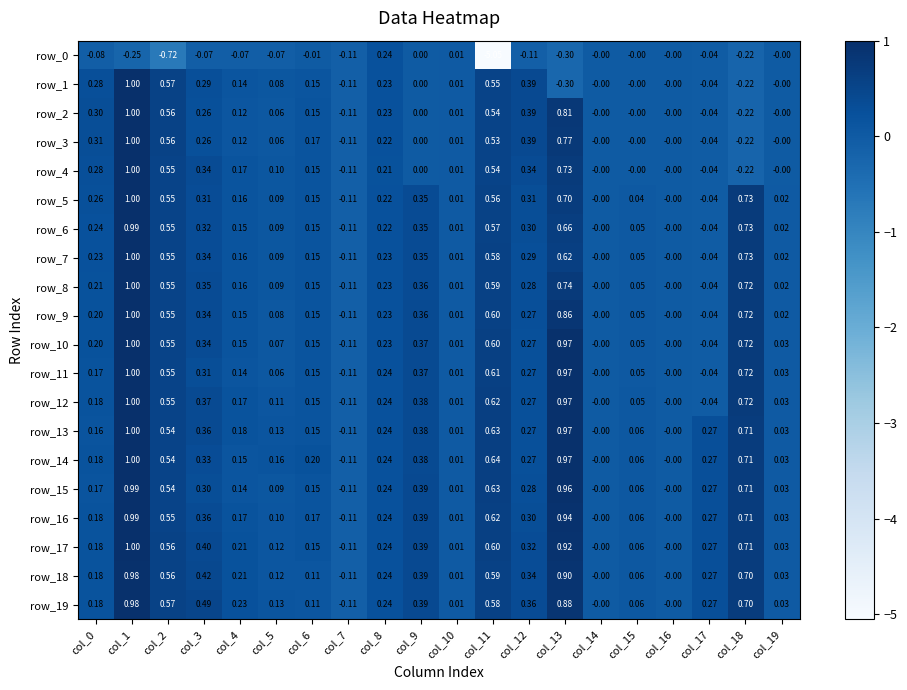

Reading left to right, list all the values displayed in this chart.

row_0: col_0=-0.1	col_1=-0.2	col_2=-0.7	col_3=-0.1	col_4=-0.1	col_5=-0.1	col_6=-0.0	col_7=-0.1	col_8=0.2	col_9=0.0	col_10=0.0	col_11=-5.1	col_12=-0.1	col_13=-0.3	col_14=-0.0	col_15=-0.0	col_16=-0.0	col_17=-0.0	col_18=-0.2	col_19=-0.0
row_1: col_0=0.3	col_1=1.0	col_2=0.6	col_3=0.3	col_4=0.1	col_5=0.1	col_6=0.1	col_7=-0.1	col_8=0.2	col_9=0.0	col_10=0.0	col_11=0.5	col_12=0.4	col_13=-0.3	col_14=-0.0	col_15=-0.0	col_16=-0.0	col_17=-0.0	col_18=-0.2	col_19=-0.0
row_2: col_0=0.3	col_1=1.0	col_2=0.6	col_3=0.3	col_4=0.1	col_5=0.1	col_6=0.2	col_7=-0.1	col_8=0.2	col_9=0.0	col_10=0.0	col_11=0.5	col_12=0.4	col_13=0.8	col_14=-0.0	col_15=-0.0	col_16=-0.0	col_17=-0.0	col_18=-0.2	col_19=-0.0
row_3: col_0=0.3	col_1=1.0	col_2=0.6	col_3=0.3	col_4=0.1	col_5=0.1	col_6=0.2	col_7=-0.1	col_8=0.2	col_9=0.0	col_10=0.0	col_11=0.5	col_12=0.4	col_13=0.8	col_14=-0.0	col_15=-0.0	col_16=-0.0	col_17=-0.0	col_18=-0.2	col_19=-0.0
row_4: col_0=0.3	col_1=1.0	col_2=0.5	col_3=0.3	col_4=0.2	col_5=0.1	col_6=0.2	col_7=-0.1	col_8=0.2	col_9=0.0	col_10=0.0	col_11=0.5	col_12=0.3	col_13=0.7	col_14=-0.0	col_15=-0.0	col_16=-0.0	col_17=-0.0	col_18=-0.2	col_19=-0.0
row_5: col_0=0.3	col_1=1.0	col_2=0.5	col_3=0.3	col_4=0.2	col_5=0.1	col_6=0.2	col_7=-0.1	col_8=0.2	col_9=0.3	col_10=0.0	col_11=0.6	col_12=0.3	col_13=0.7	col_14=-0.0	col_15=0.0	col_16=-0.0	col_17=-0.0	col_18=0.7	col_19=0.0
row_6: col_0=0.2	col_1=1.0	col_2=0.5	col_3=0.3	col_4=0.2	col_5=0.1	col_6=0.2	col_7=-0.1	col_8=0.2	col_9=0.3	col_10=0.0	col_11=0.6	col_12=0.3	col_13=0.7	col_14=-0.0	col_15=0.0	col_16=-0.0	col_17=-0.0	col_18=0.7	col_19=0.0
row_7: col_0=0.2	col_1=1.0	col_2=0.5	col_3=0.3	col_4=0.2	col_5=0.1	col_6=0.2	col_7=-0.1	col_8=0.2	col_9=0.4	col_10=0.0	col_11=0.6	col_12=0.3	col_13=0.6	col_14=-0.0	col_15=0.0	col_16=-0.0	col_17=-0.0	col_18=0.7	col_19=0.0
row_8: col_0=0.2	col_1=1.0	col_2=0.5	col_3=0.4	col_4=0.2	col_5=0.1	col_6=0.2	col_7=-0.1	col_8=0.2	col_9=0.4	col_10=0.0	col_11=0.6	col_12=0.3	col_13=0.7	col_14=-0.0	col_15=0.0	col_16=-0.0	col_17=-0.0	col_18=0.7	col_19=0.0
row_9: col_0=0.2	col_1=1.0	col_2=0.5	col_3=0.3	col_4=0.2	col_5=0.1	col_6=0.2	col_7=-0.1	col_8=0.2	col_9=0.4	col_10=0.0	col_11=0.6	col_12=0.3	col_13=0.9	col_14=-0.0	col_15=0.1	col_16=-0.0	col_17=-0.0	col_18=0.7	col_19=0.0
row_10: col_0=0.2	col_1=1.0	col_2=0.5	col_3=0.3	col_4=0.2	col_5=0.1	col_6=0.2	col_7=-0.1	col_8=0.2	col_9=0.4	col_10=0.0	col_11=0.6	col_12=0.3	col_13=1.0	col_14=-0.0	col_15=0.1	col_16=-0.0	col_17=-0.0	col_18=0.7	col_19=0.0
row_11: col_0=0.2	col_1=1.0	col_2=0.5	col_3=0.3	col_4=0.1	col_5=0.1	col_6=0.2	col_7=-0.1	col_8=0.2	col_9=0.4	col_10=0.0	col_11=0.6	col_12=0.3	col_13=1.0	col_14=-0.0	col_15=0.1	col_16=-0.0	col_17=-0.0	col_18=0.7	col_19=0.0
row_12: col_0=0.2	col_1=1.0	col_2=0.5	col_3=0.4	col_4=0.2	col_5=0.1	col_6=0.2	col_7=-0.1	col_8=0.2	col_9=0.4	col_10=0.0	col_11=0.6	col_12=0.3	col_13=1.0	col_14=-0.0	col_15=0.1	col_16=-0.0	col_17=-0.0	col_18=0.7	col_19=0.0
row_13: col_0=0.2	col_1=1.0	col_2=0.5	col_3=0.4	col_4=0.2	col_5=0.1	col_6=0.2	col_7=-0.1	col_8=0.2	col_9=0.4	col_10=0.0	col_11=0.6	col_12=0.3	col_13=1.0	col_14=-0.0	col_15=0.1	col_16=-0.0	col_17=0.3	col_18=0.7	col_19=0.0
row_14: col_0=0.2	col_1=1.0	col_2=0.5	col_3=0.3	col_4=0.1	col_5=0.2	col_6=0.2	col_7=-0.1	col_8=0.2	col_9=0.4	col_10=0.0	col_11=0.6	col_12=0.3	col_13=1.0	col_14=-0.0	col_15=0.1	col_16=-0.0	col_17=0.3	col_18=0.7	col_19=0.0
row_15: col_0=0.2	col_1=1.0	col_2=0.5	col_3=0.3	col_4=0.1	col_5=0.1	col_6=0.2	col_7=-0.1	col_8=0.2	col_9=0.4	col_10=0.0	col_11=0.6	col_12=0.3	col_13=1.0	col_14=-0.0	col_15=0.1	col_16=-0.0	col_17=0.3	col_18=0.7	col_19=0.0
row_16: col_0=0.2	col_1=1.0	col_2=0.5	col_3=0.4	col_4=0.2	col_5=0.1	col_6=0.2	col_7=-0.1	col_8=0.2	col_9=0.4	col_10=0.0	col_11=0.6	col_12=0.3	col_13=0.9	col_14=-0.0	col_15=0.1	col_16=-0.0	col_17=0.3	col_18=0.7	col_19=0.0
row_17: col_0=0.2	col_1=1.0	col_2=0.6	col_3=0.4	col_4=0.2	col_5=0.1	col_6=0.2	col_7=-0.1	col_8=0.2	col_9=0.4	col_10=0.0	col_11=0.6	col_12=0.3	col_13=0.9	col_14=-0.0	col_15=0.1	col_16=-0.0	col_17=0.3	col_18=0.7	col_19=0.0
row_18: col_0=0.2	col_1=1.0	col_2=0.6	col_3=0.4	col_4=0.2	col_5=0.1	col_6=0.1	col_7=-0.1	col_8=0.2	col_9=0.4	col_10=0.0	col_11=0.6	col_12=0.3	col_13=0.9	col_14=-0.0	col_15=0.1	col_16=-0.0	col_17=0.3	col_18=0.7	col_19=0.0
row_19: col_0=0.2	col_1=1.0	col_2=0.6	col_3=0.5	col_4=0.2	col_5=0.1	col_6=0.1	col_7=-0.1	col_8=0.2	col_9=0.4	col_10=0.0	col_11=0.6	col_12=0.4	col_13=0.9	col_14=-0.0	col_15=0.1	col_16=-0.0	col_17=0.3	col_18=0.7	col_19=0.0